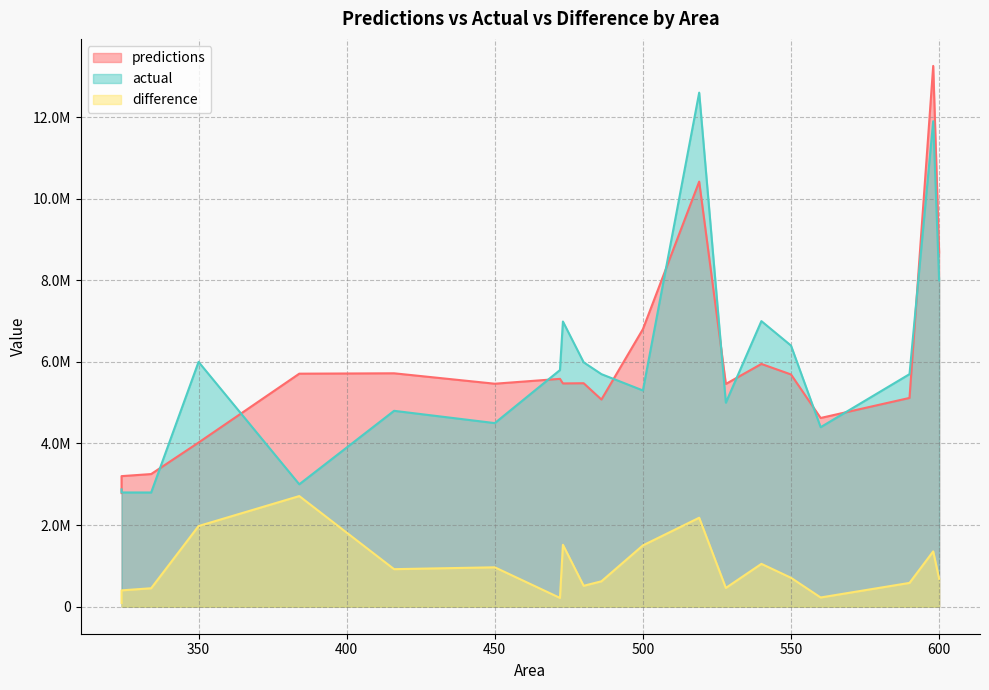

Reading left to right, what are all the values shown in this chart?

predictions: 2784588.3	3200082.4	3250955.2	4023267.8	5711403.3	5720800.0	5465300.0	5584950.0	5472500.0	5477550.0	5077800.0	6802500.0	10419649.6	5459586.9	5950300.0	5692100.0	4625650.0	5117100.0	13255000.0	8682500.0
actual: 2875000.0	2800000.0	2799000.0	6000000.0	3000000.0	4801000.0	4500000.0	5800000.0	6990000.0	5990000.0	5700000.0	5300000.0	12600000.0	5000000.0	7000000.0	6400000.0	4400000.0	5700000.0	11900000.0	8000000.0
difference: 90411.7	400082.4	451955.2	1976732.2	2711403.3	919800.0	965300.0	215050.0	1517500.0	512450.0	622200.0	1502500.0	2180350.4	459586.9	1049700.0	707900.0	225650.0	582900.0	1355000.0	682500.0